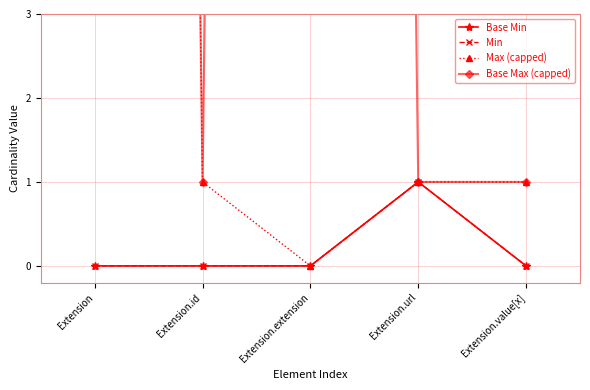

True or false: Base Max (capped) has a value of 99 at Extension.extension.

True